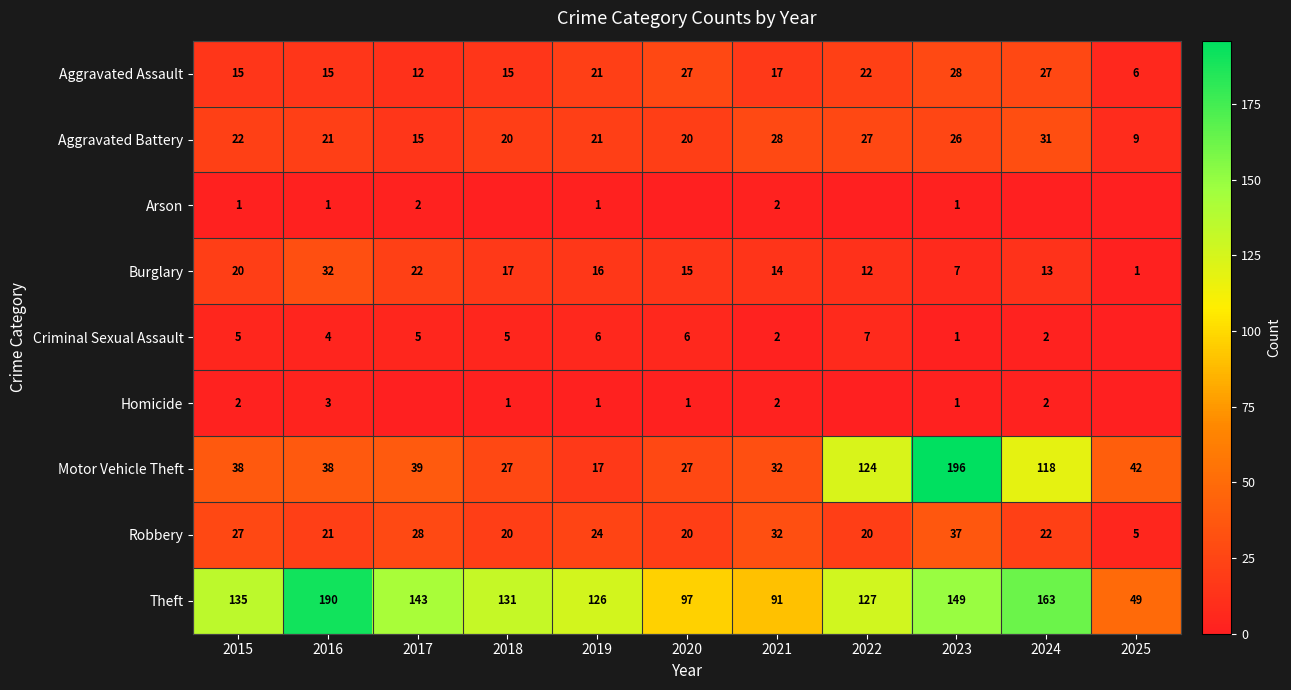

Which series changed the most between 2016 and 2021?

Theft